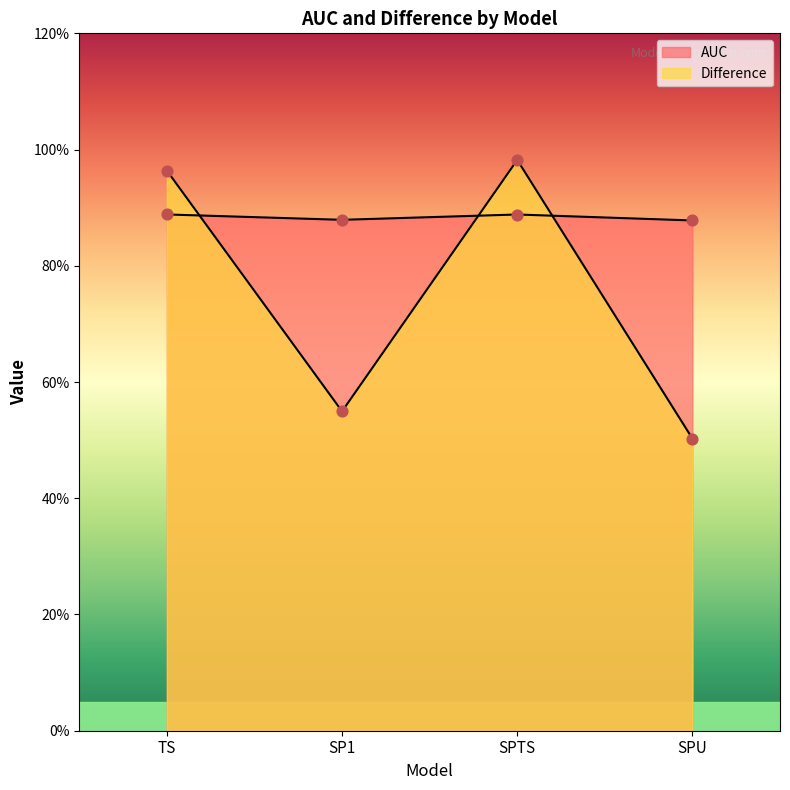

At how many categories does at least one series exceed 0?

4